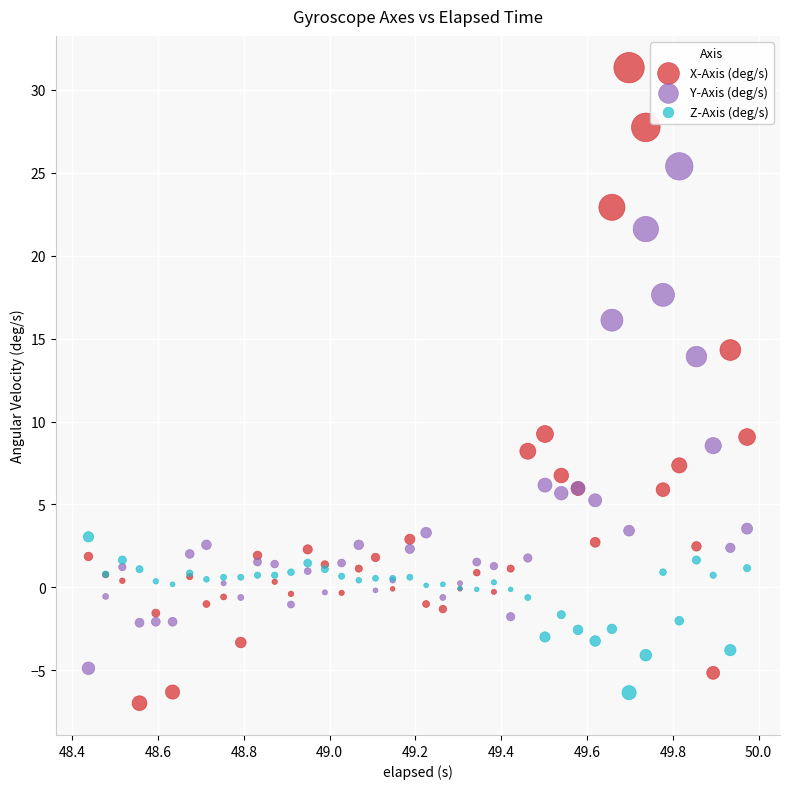

Which series has the largest Y range (max minus min)?

X-Axis (deg/s)